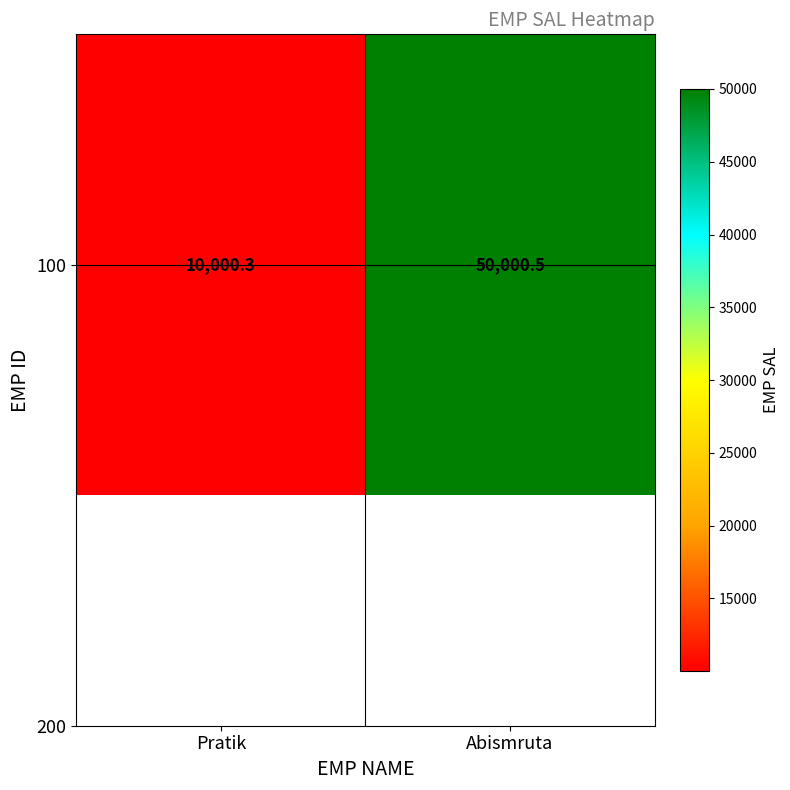

Which label corresponds to the smallest value in the chart?

Pratik